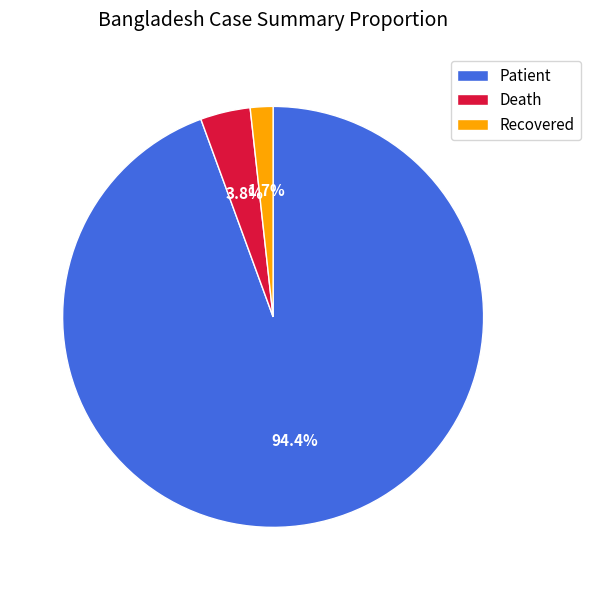

Which slice is the largest?

Patient